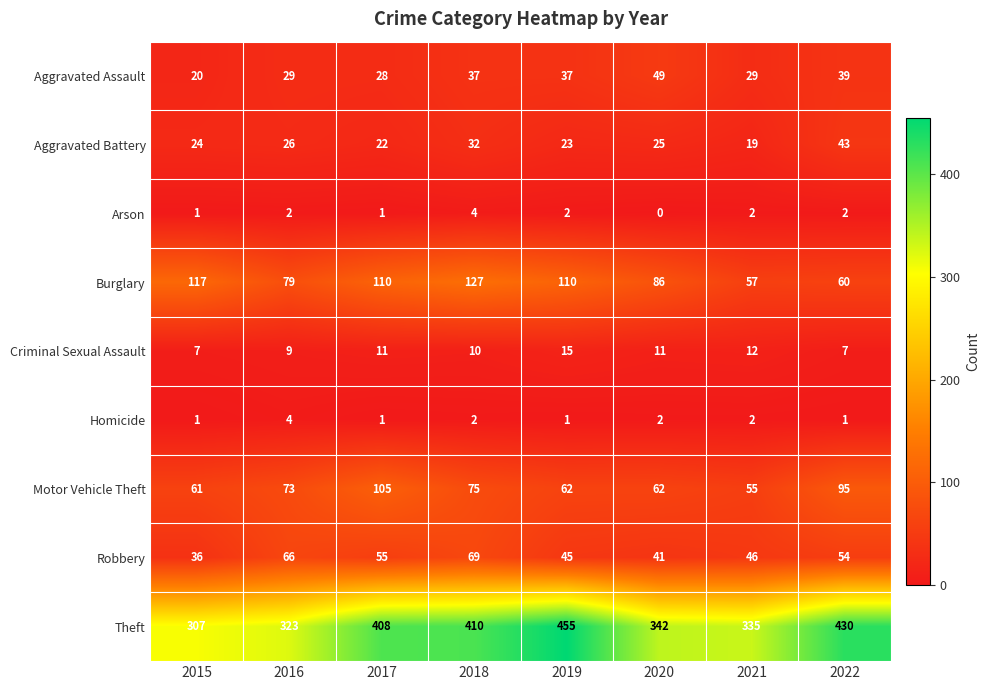

Rank the categories by Robbery value from lowest to highest.

2015, 2020, 2019, 2021, 2022, 2017, 2016, 2018